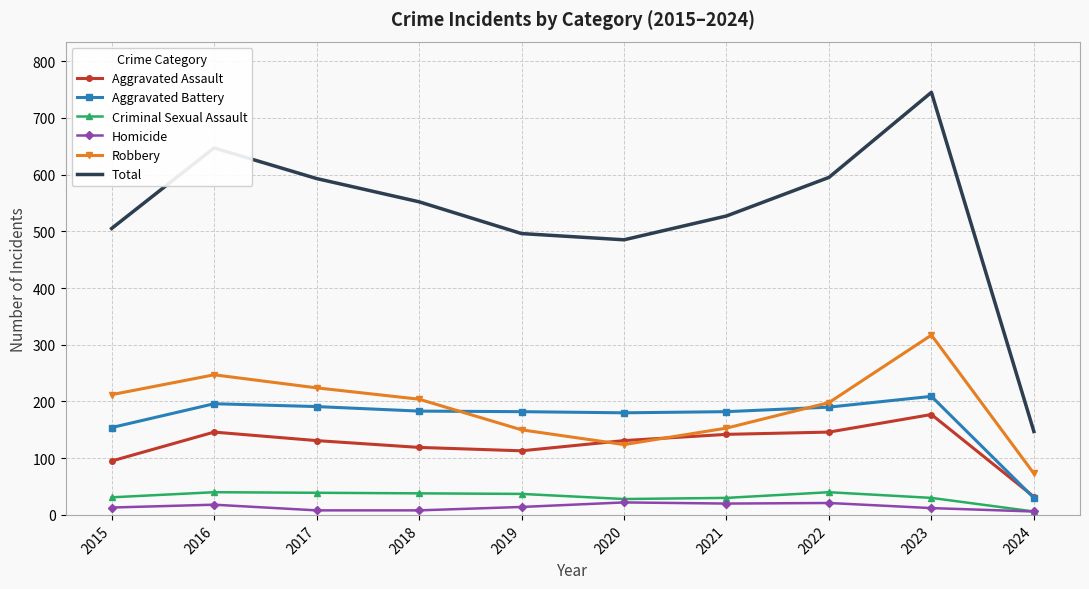

What is the sum of the Total values at 2018 and 2017?

1145